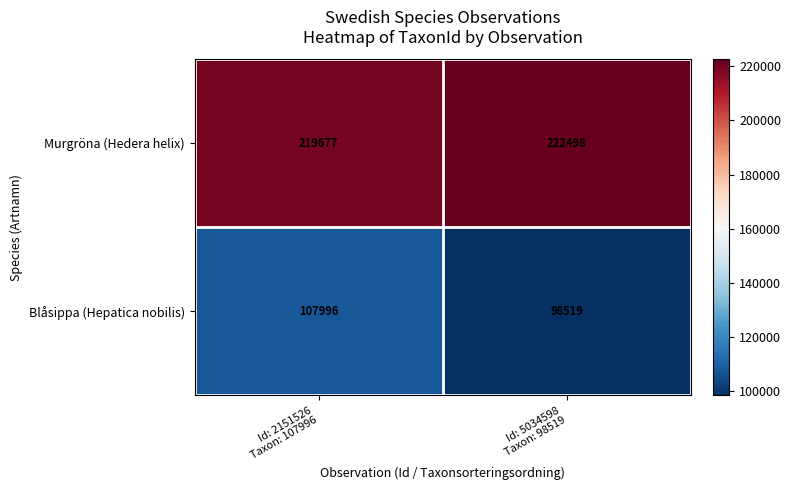

At which category does the chart reach its minimum across all series?

Id: 5034598
Taxon: 98519